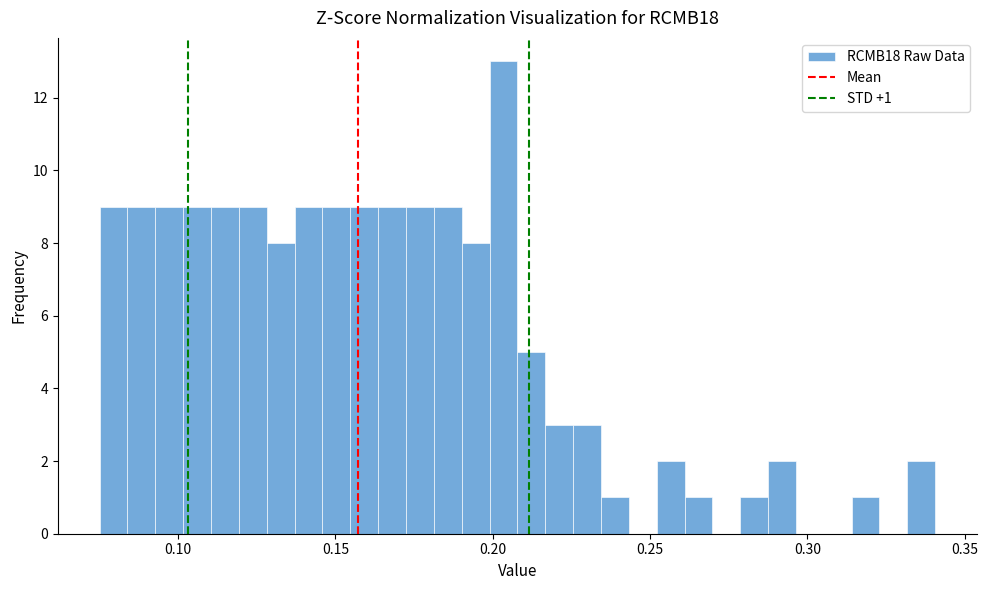

Read against the x-axis, roughly where is the centre of the tallest bar?

0.205